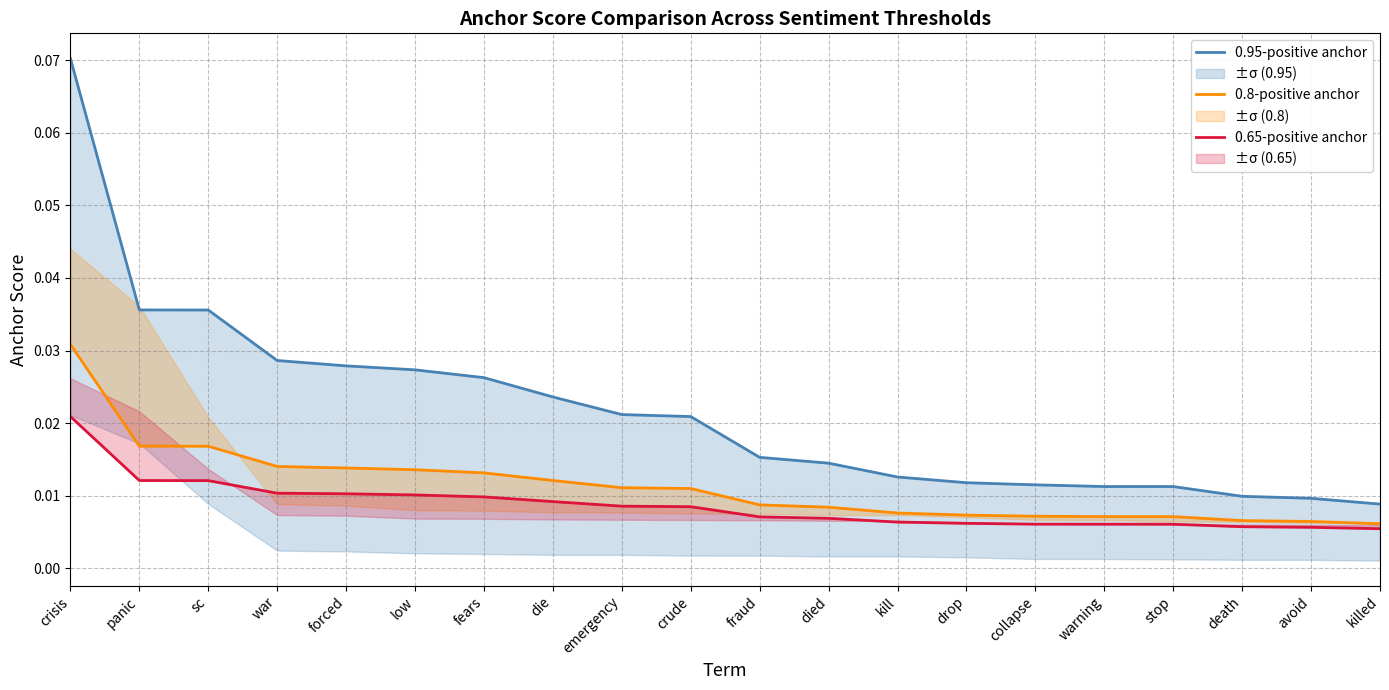

At died, list the series in order from smallest to largest.

0.65-positive anchor, 0.8-positive anchor, 0.95-positive anchor